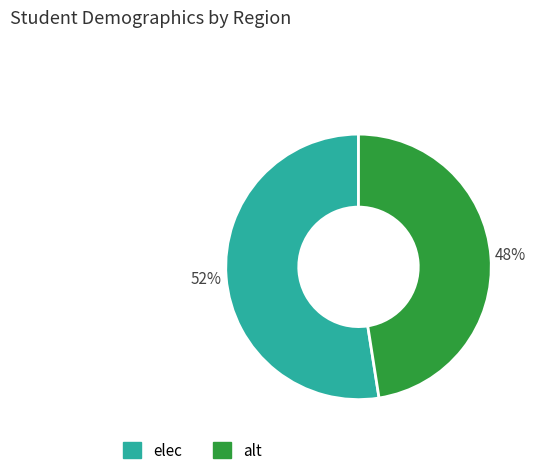

Is it true that alt is 57% of the pie?

False